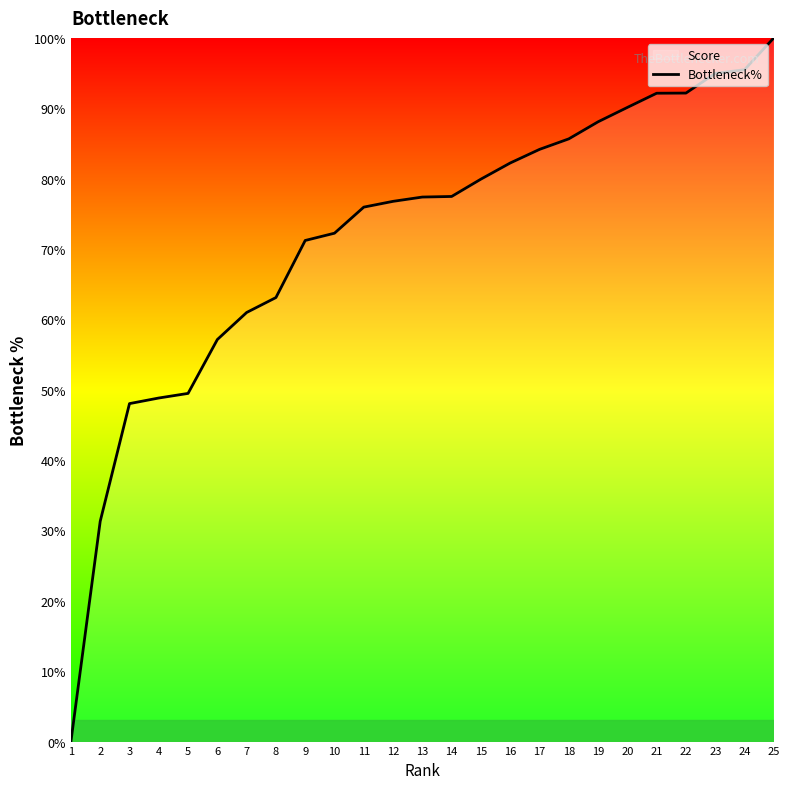

Which has a higher value, 18 or 10?

18